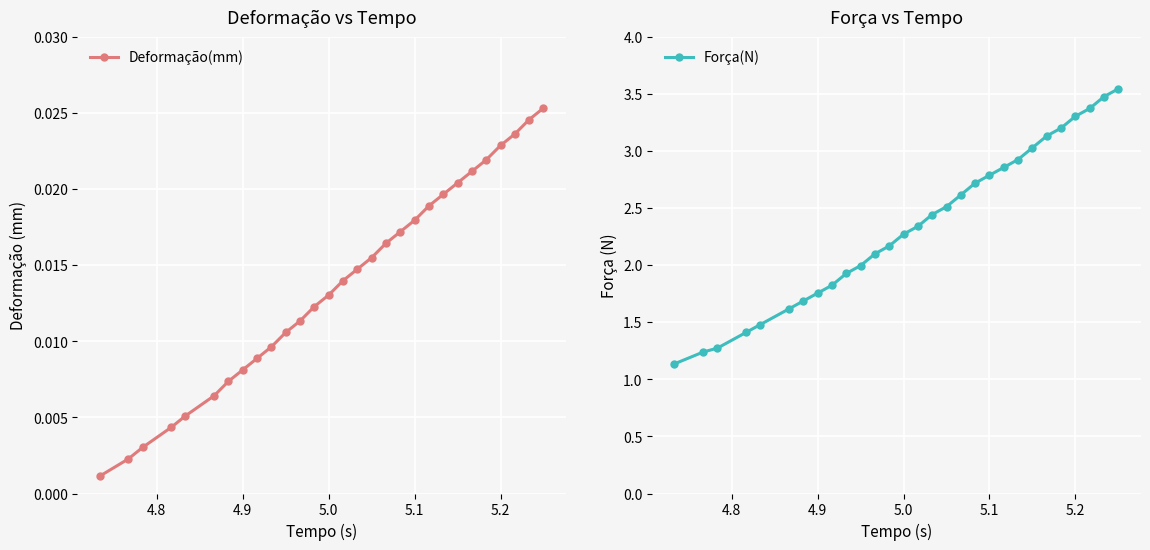

What is the minimum value for Força(N)?

1.1